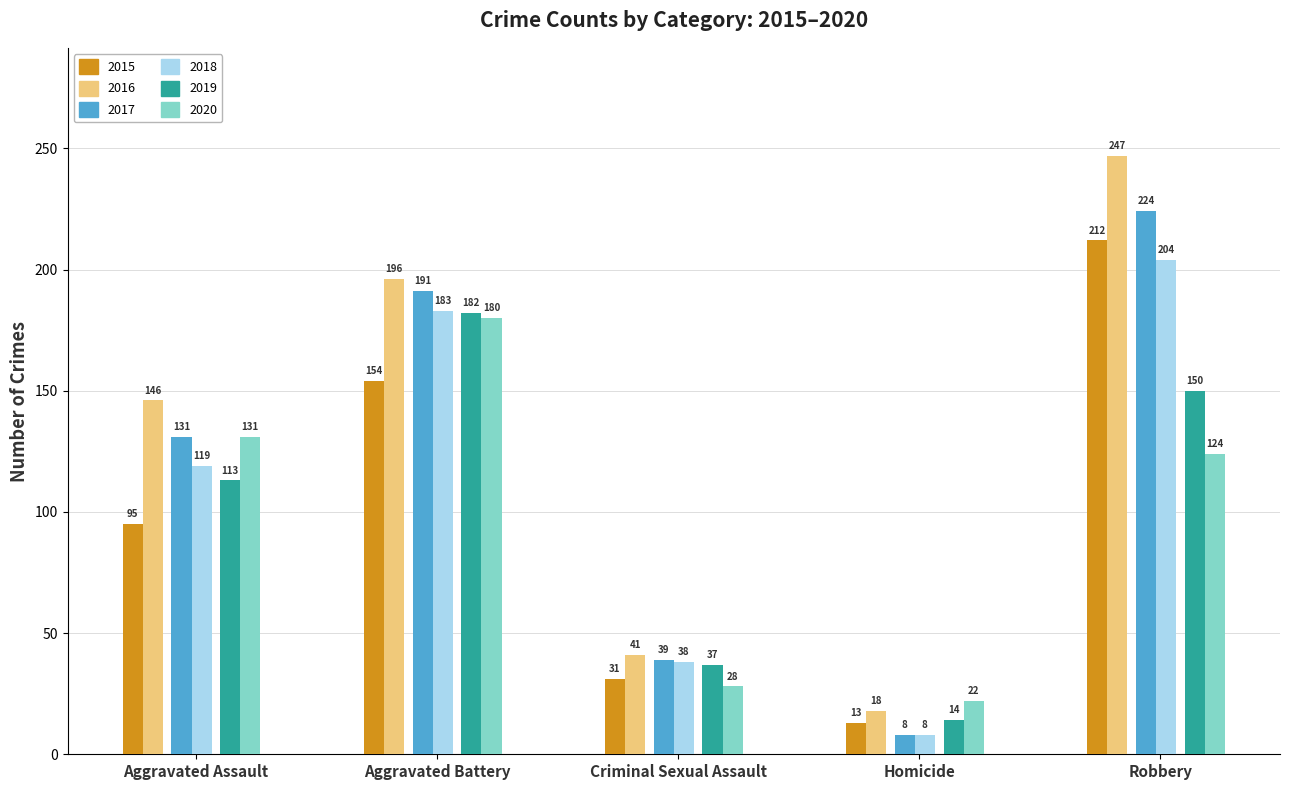

Reading right to left, transcribe all the data shown in this chart.

2015: 212	13	31	154	95
2016: 247	18	41	196	146
2017: 224	8	39	191	131
2018: 204	8	38	183	119
2019: 150	14	37	182	113
2020: 124	22	28	180	131